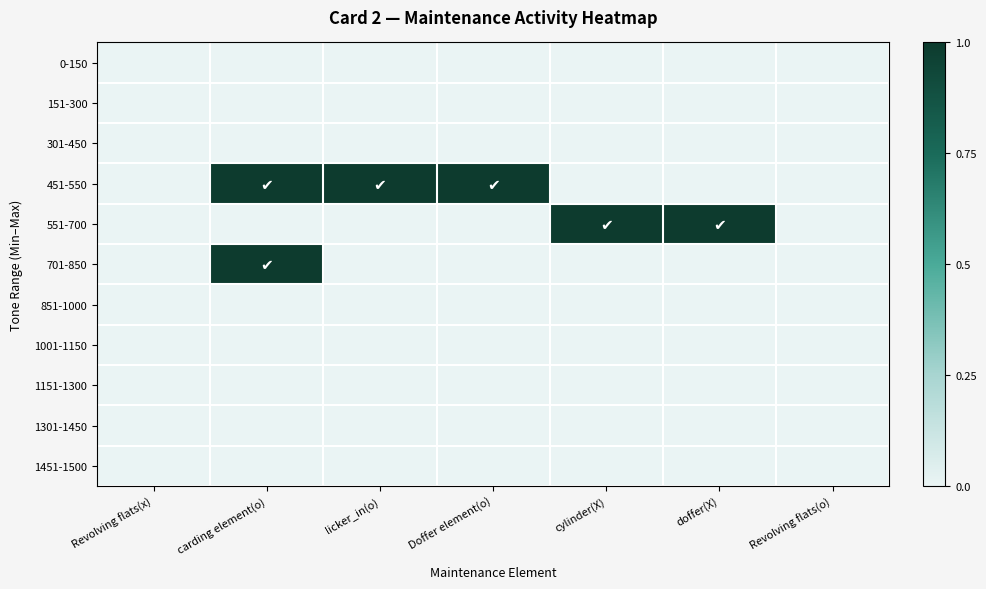

Reading left to right, what are all the values shown in this chart?

0-150: Revolving flats(x)=0	carding element(o)=0	licker_in(o)=0	Doffer element(o)=0	cylinder(X)=0	doffer(X)=0	Revolving flats(o)=0
151-300: Revolving flats(x)=0	carding element(o)=0	licker_in(o)=0	Doffer element(o)=0	cylinder(X)=0	doffer(X)=0	Revolving flats(o)=0
301-450: Revolving flats(x)=0	carding element(o)=0	licker_in(o)=0	Doffer element(o)=0	cylinder(X)=0	doffer(X)=0	Revolving flats(o)=0
451-550: Revolving flats(x)=0	carding element(o)=1	licker_in(o)=1	Doffer element(o)=1	cylinder(X)=0	doffer(X)=0	Revolving flats(o)=0
551-700: Revolving flats(x)=0	carding element(o)=0	licker_in(o)=0	Doffer element(o)=0	cylinder(X)=1	doffer(X)=1	Revolving flats(o)=0
701-850: Revolving flats(x)=0	carding element(o)=1	licker_in(o)=0	Doffer element(o)=0	cylinder(X)=0	doffer(X)=0	Revolving flats(o)=0
851-1000: Revolving flats(x)=0	carding element(o)=0	licker_in(o)=0	Doffer element(o)=0	cylinder(X)=0	doffer(X)=0	Revolving flats(o)=0
1001-1150: Revolving flats(x)=0	carding element(o)=0	licker_in(o)=0	Doffer element(o)=0	cylinder(X)=0	doffer(X)=0	Revolving flats(o)=0
1151-1300: Revolving flats(x)=0	carding element(o)=0	licker_in(o)=0	Doffer element(o)=0	cylinder(X)=0	doffer(X)=0	Revolving flats(o)=0
1301-1450: Revolving flats(x)=0	carding element(o)=0	licker_in(o)=0	Doffer element(o)=0	cylinder(X)=0	doffer(X)=0	Revolving flats(o)=0
1451-1500: Revolving flats(x)=0	carding element(o)=0	licker_in(o)=0	Doffer element(o)=0	cylinder(X)=0	doffer(X)=0	Revolving flats(o)=0